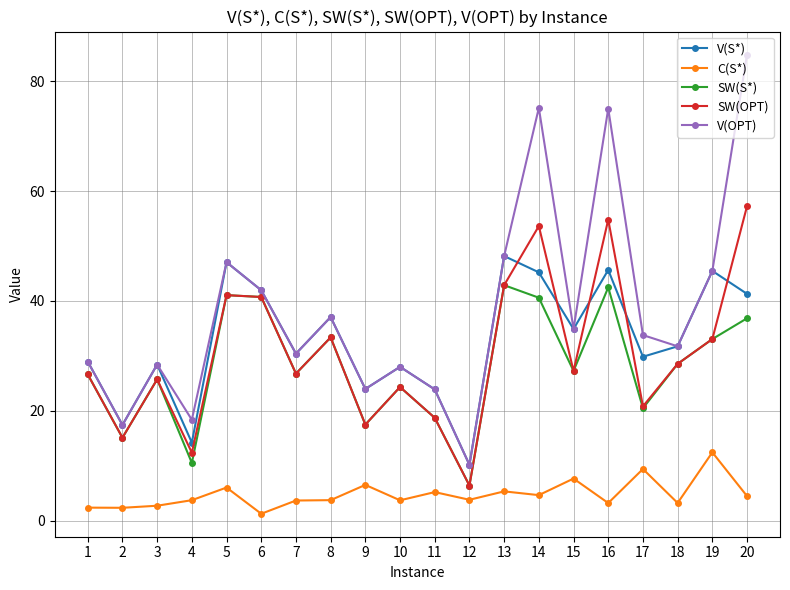

At which category does V(S*) reach its first local peak?

3